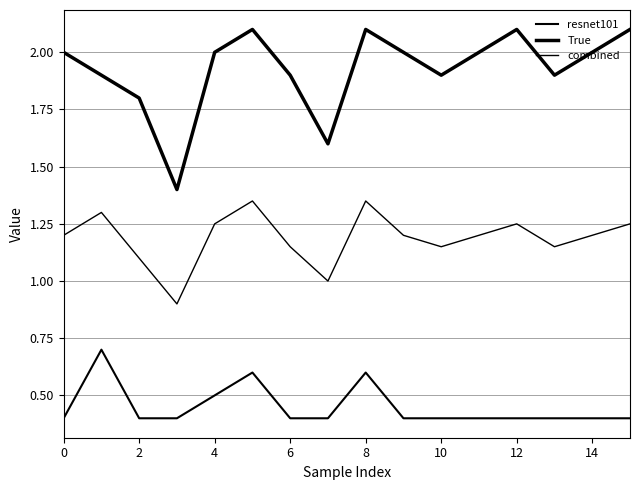

True or false: resnet101 and combined intersect in this chart.

False